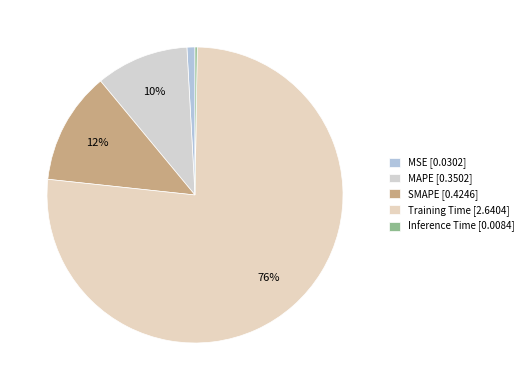

What is the change in value from MAPE to SMAPE?

+0.1